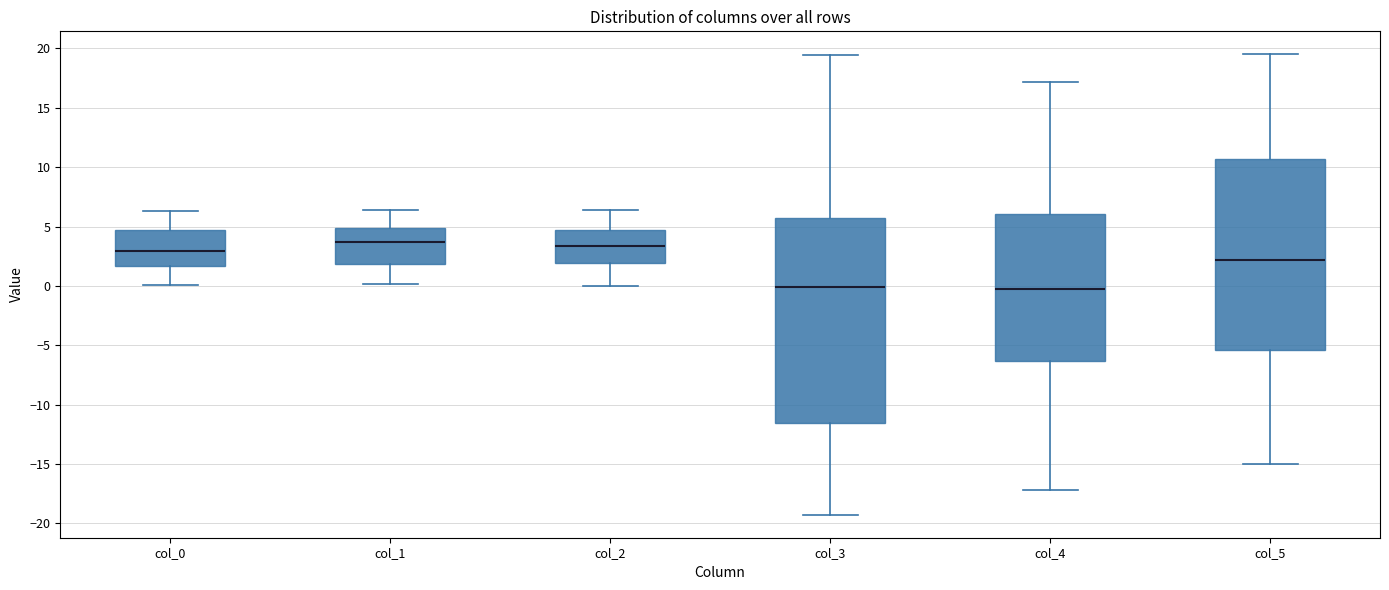

Where is the upper edge of the box for col_1 on the y-axis? The values are not printed on the chart, so give them approximately, as read against the axis.

5.0